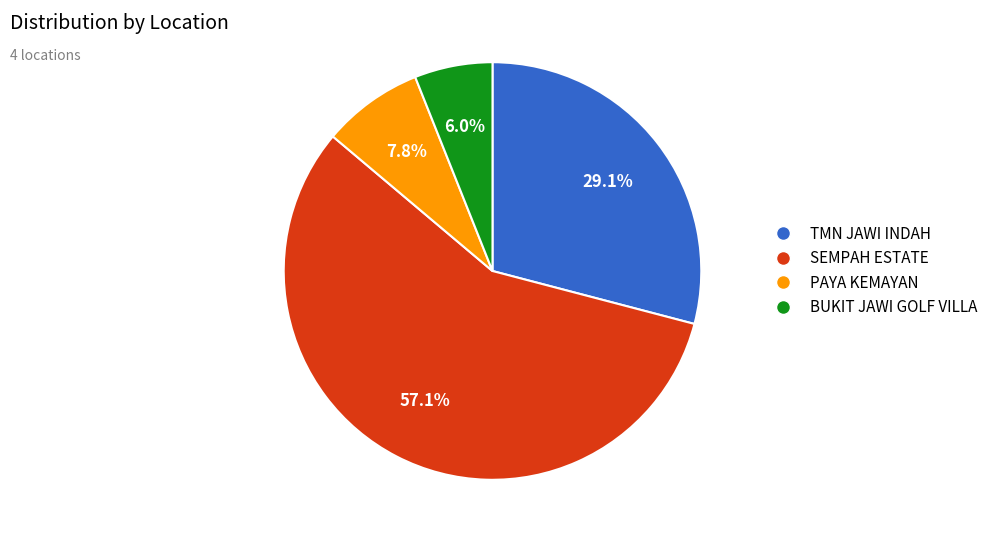

What percentage is the PAYA KEMAYAN slice, to the nearest percent?

8%